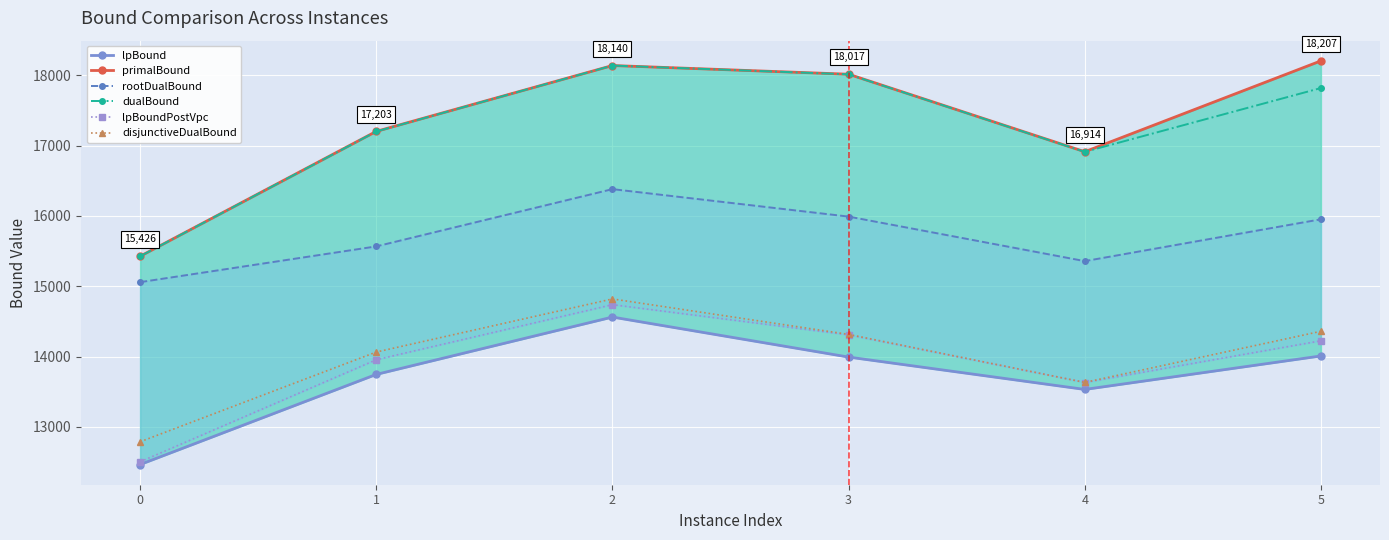

What is the value of the dualBound point at the 4th from the left?

18015.0